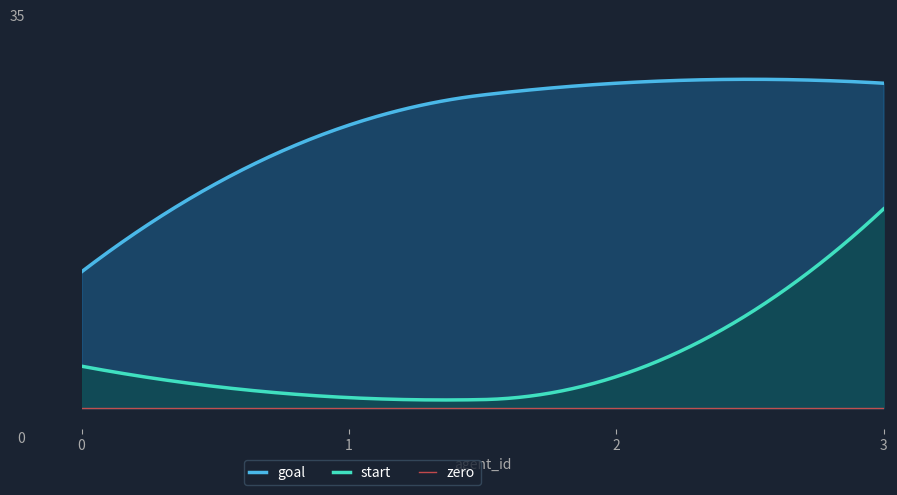

The goal series shows 13 at 0. True or false?

True